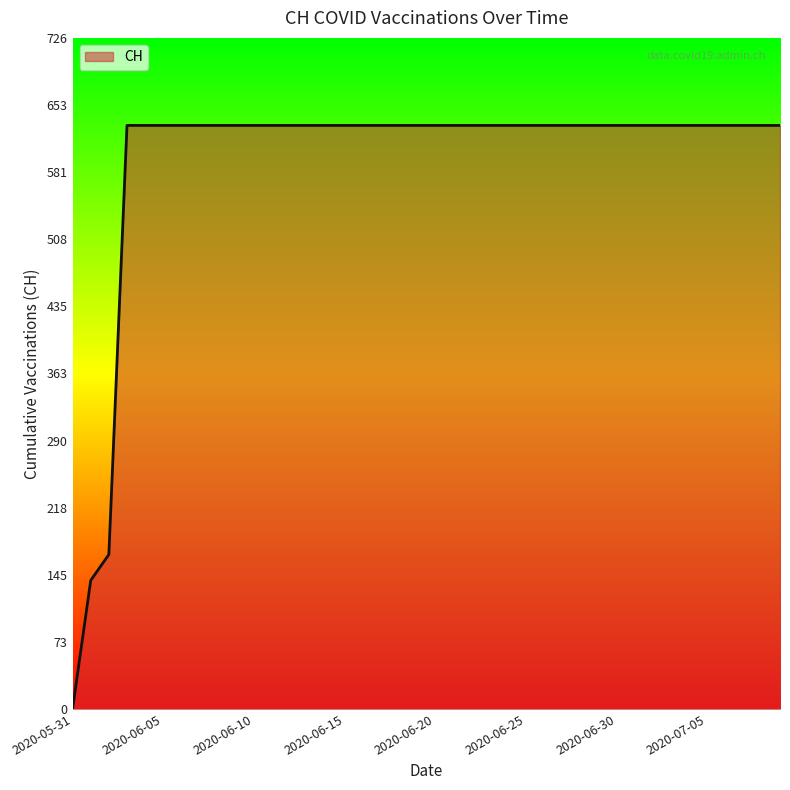

What is the difference between the maximum and second lowest values?

492